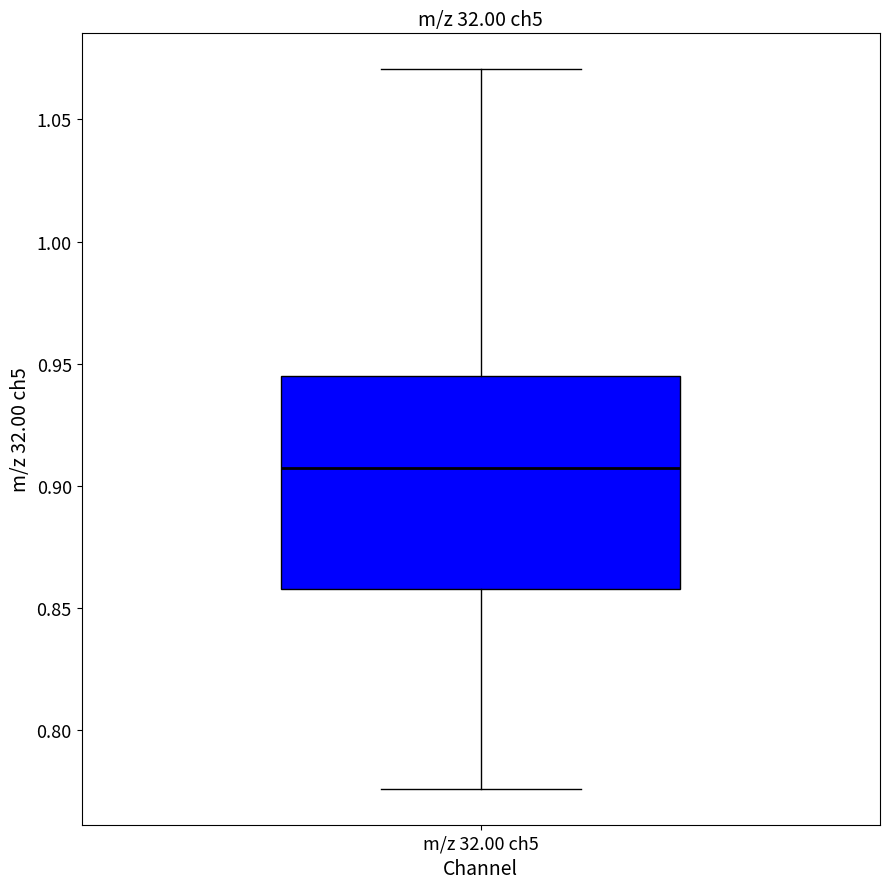

Where is the lower edge of the box for m/z 32.00 ch5 on the y-axis? The values are not printed on the chart, so give them approximately, as read against the axis.

0.860